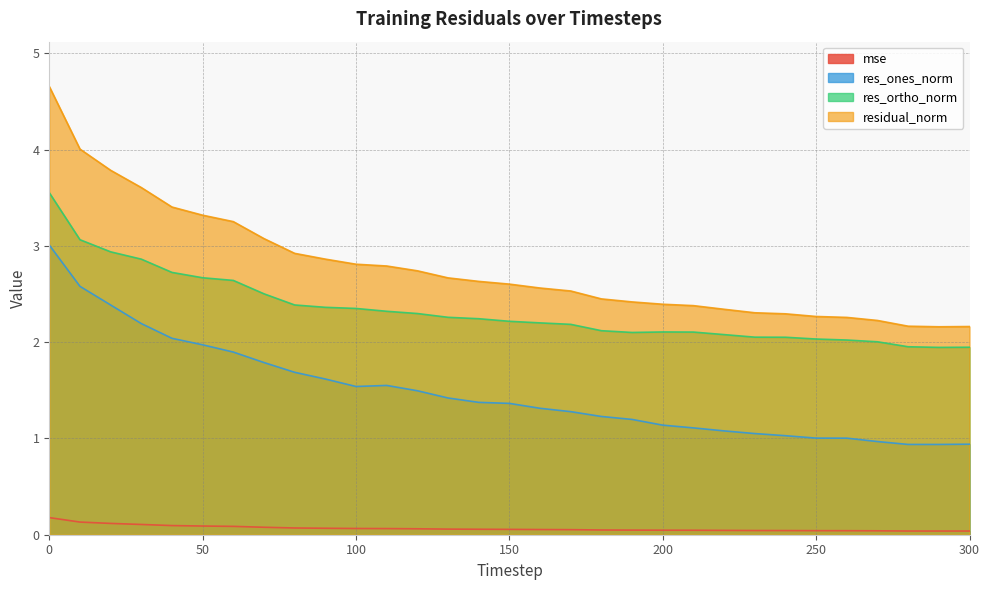

What is the value of the res_ones_norm point at the 30th from the left?

0.9